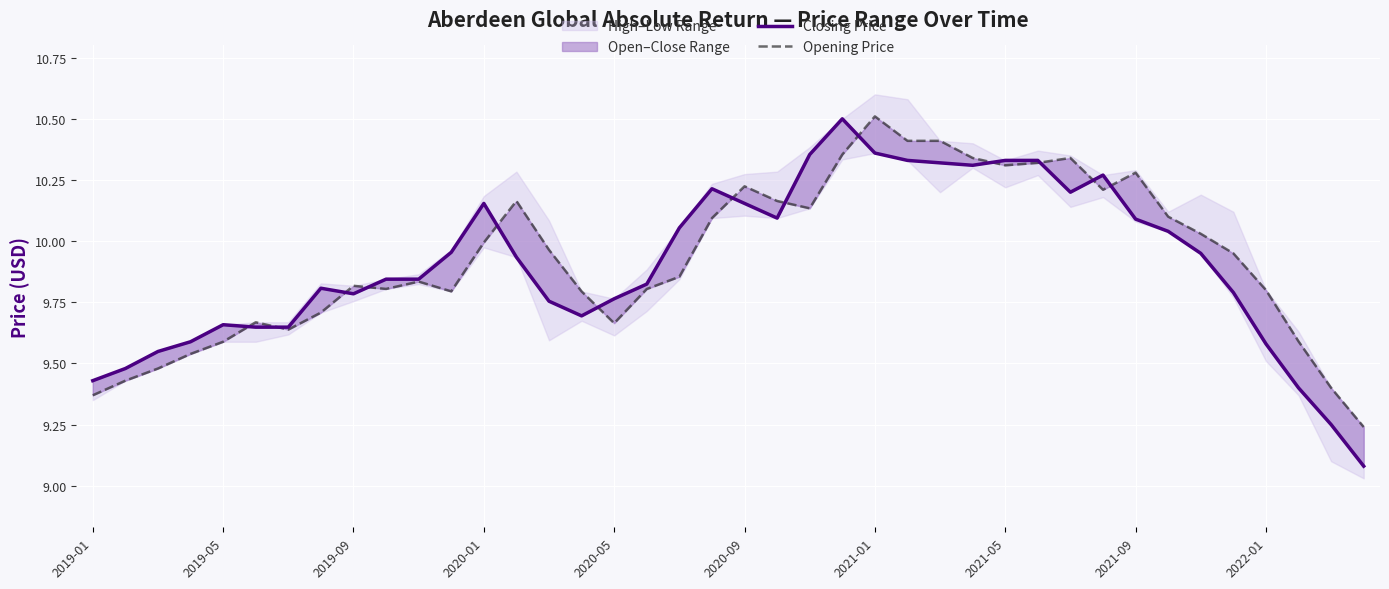

At how many categories does at least one series exceed 9?

40